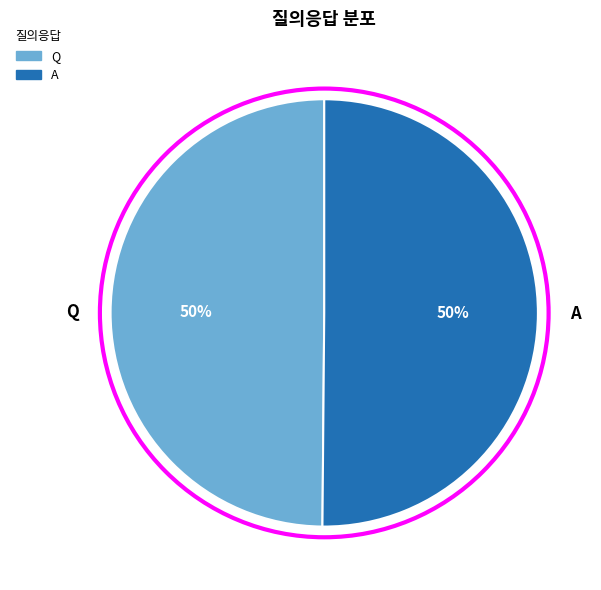

To the nearest percent, what is the average slice percentage?

50%